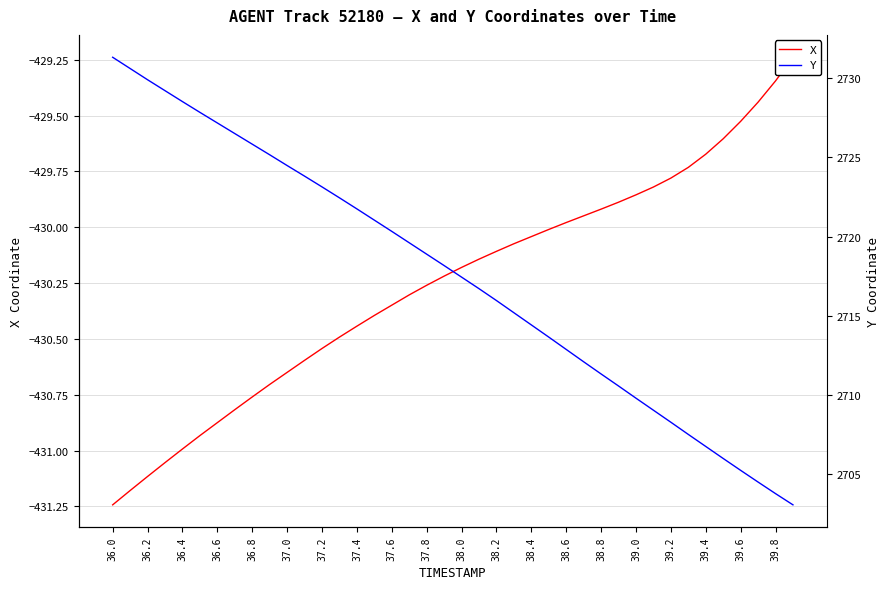

Is the value of Y at 39 greater than the value of X at 37?

Yes